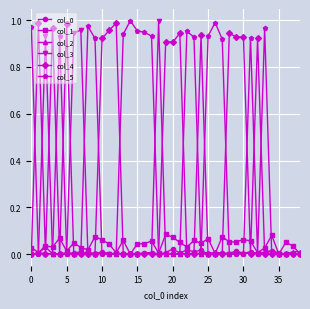

True or false: col_3 has more than 2 points higher than both neighbors.

True